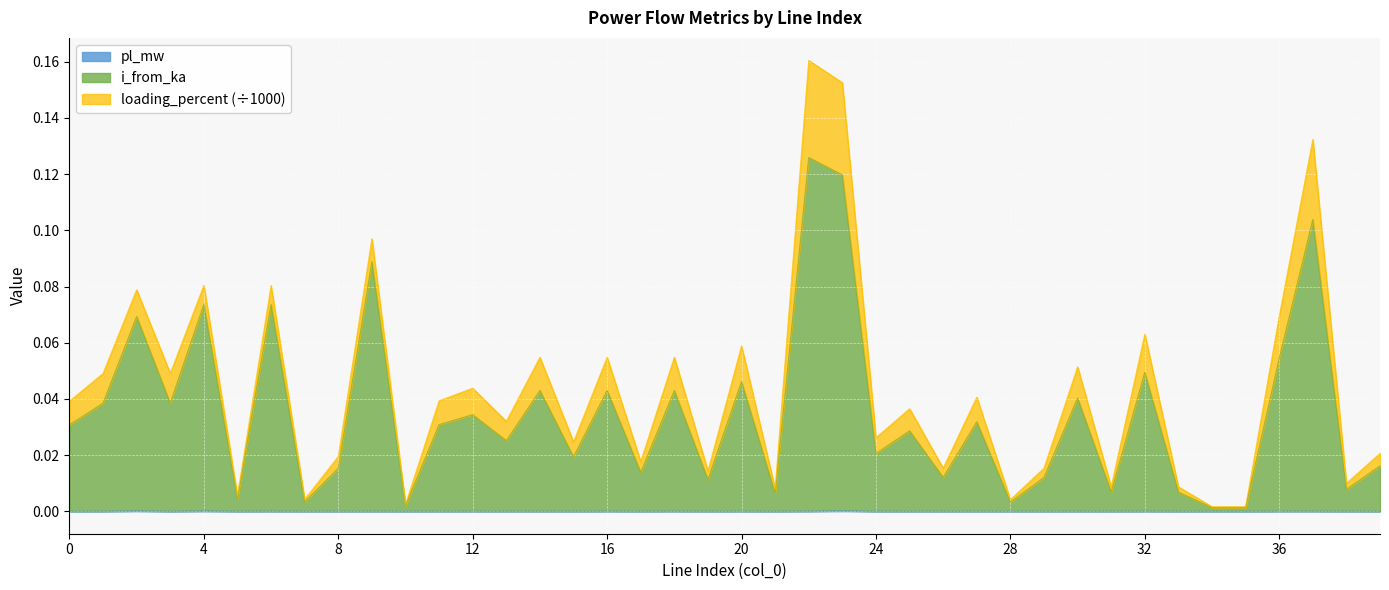

Between 2 and 21, which series saw the biggest shift?

i_from_ka